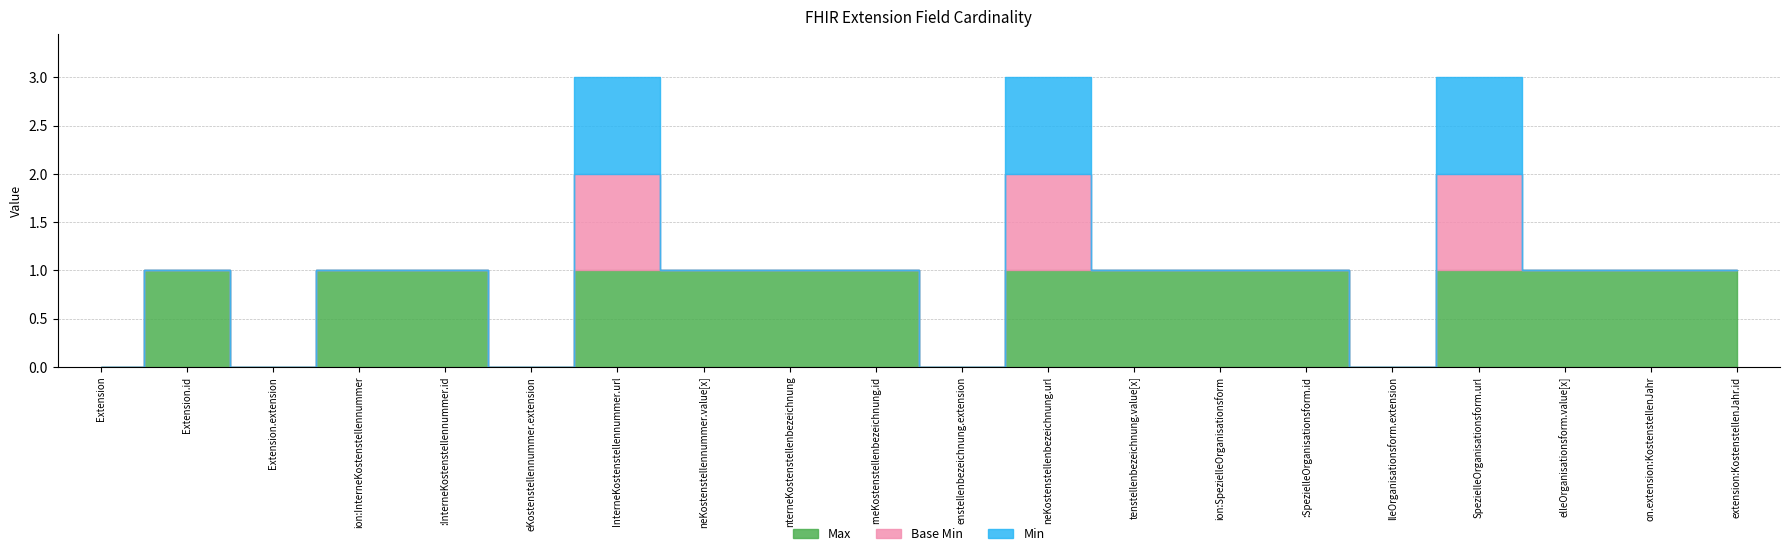

Where is Base Min nearest to the value 0?

Extension